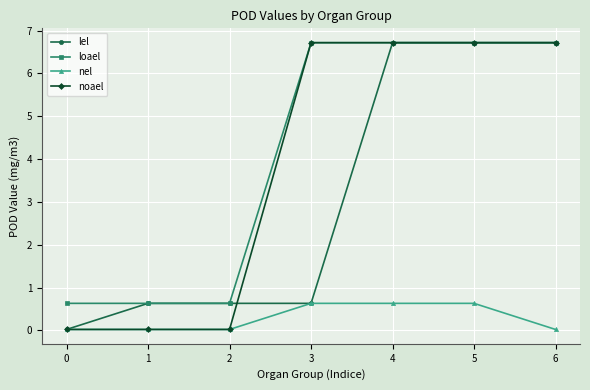

True or false: loael and nel intersect in this chart.

False